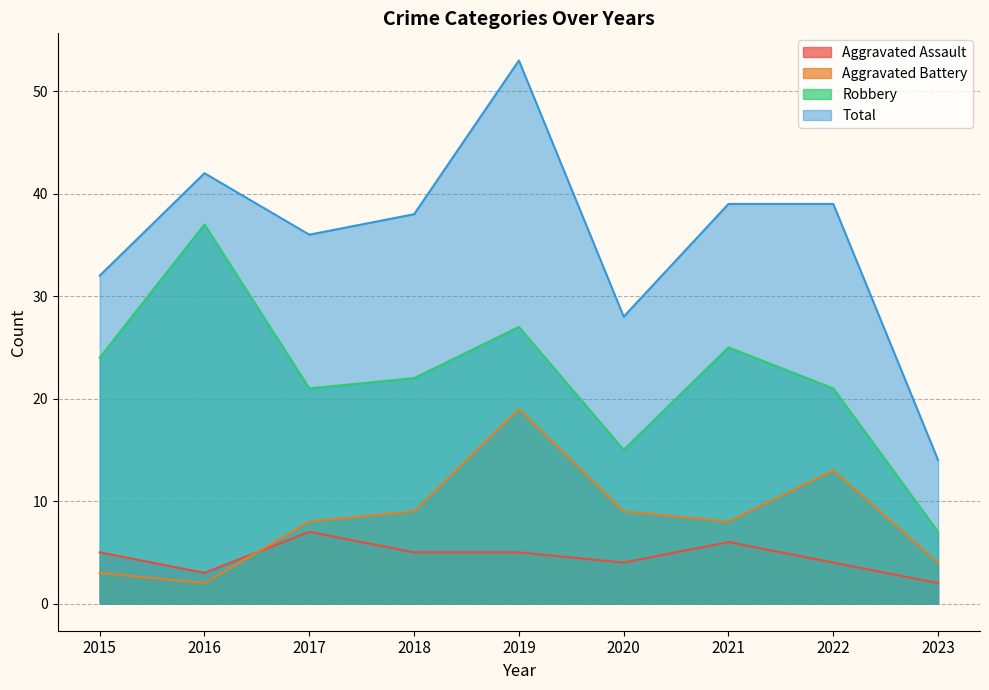

Which series has the largest range (max minus min)?

Total